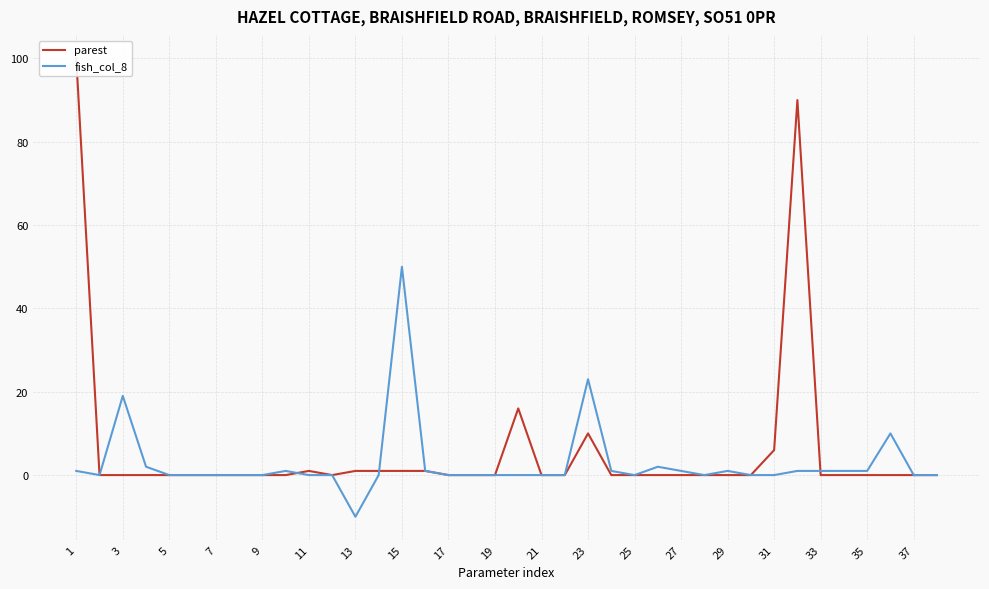

What are all the series names shown in the legend?

parest, fish_col_8